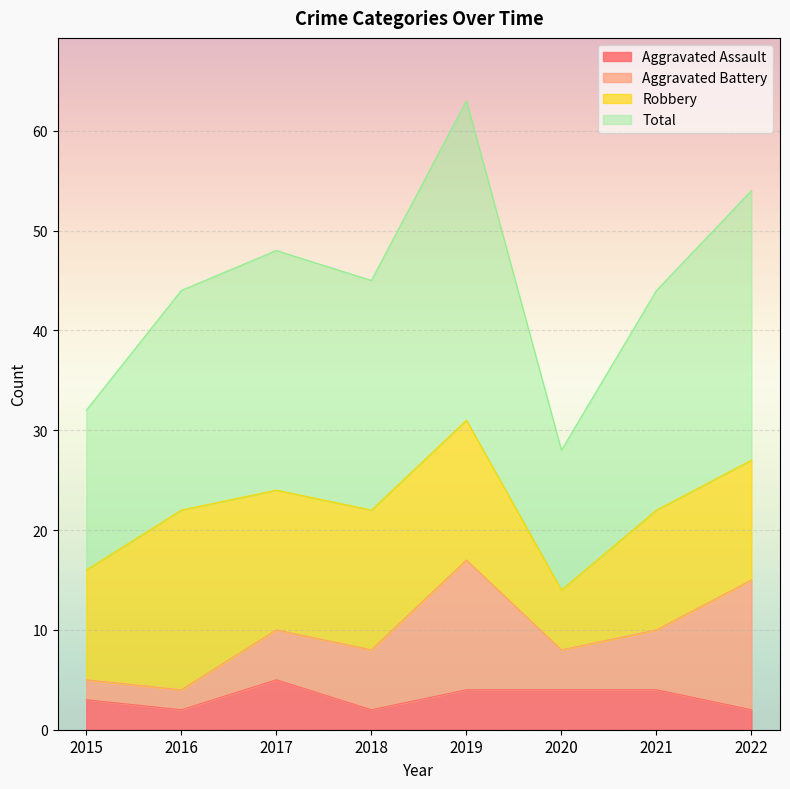

What is the sum of all Aggravated Assault values?

26